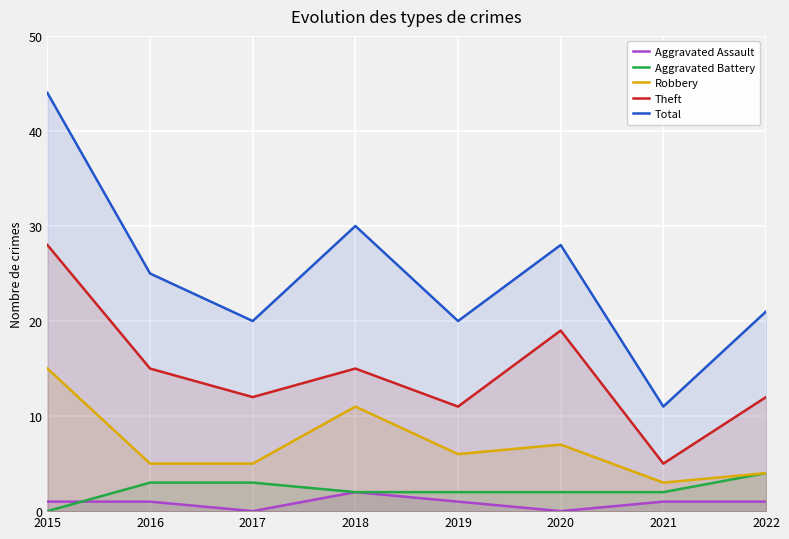

Is the value of Total at 2021 greater than the value of Theft at 2019?

No